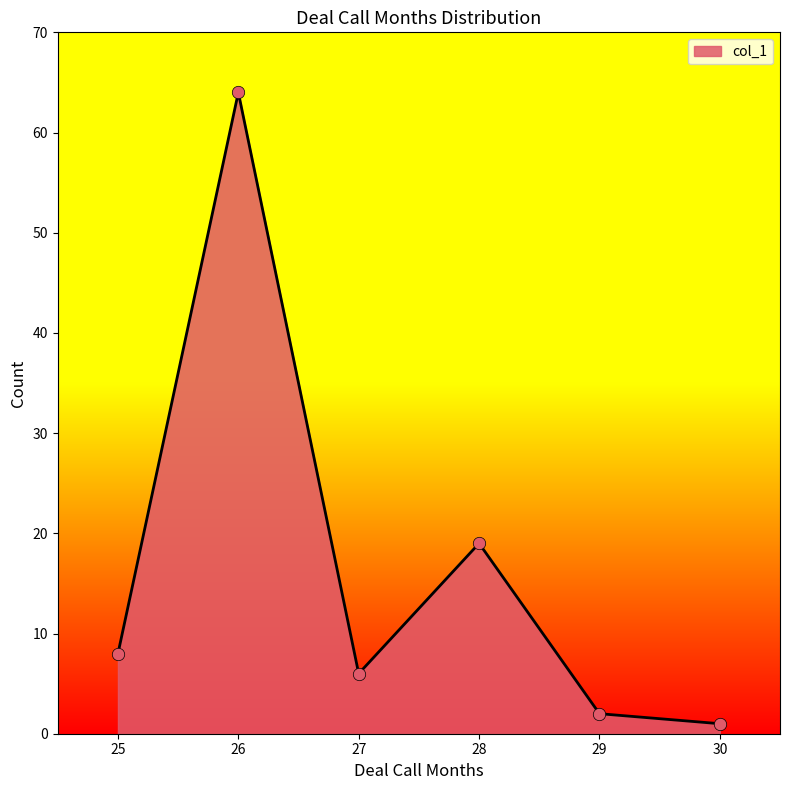

What is the ratio of the value at 28 to the value at 29?

9.5